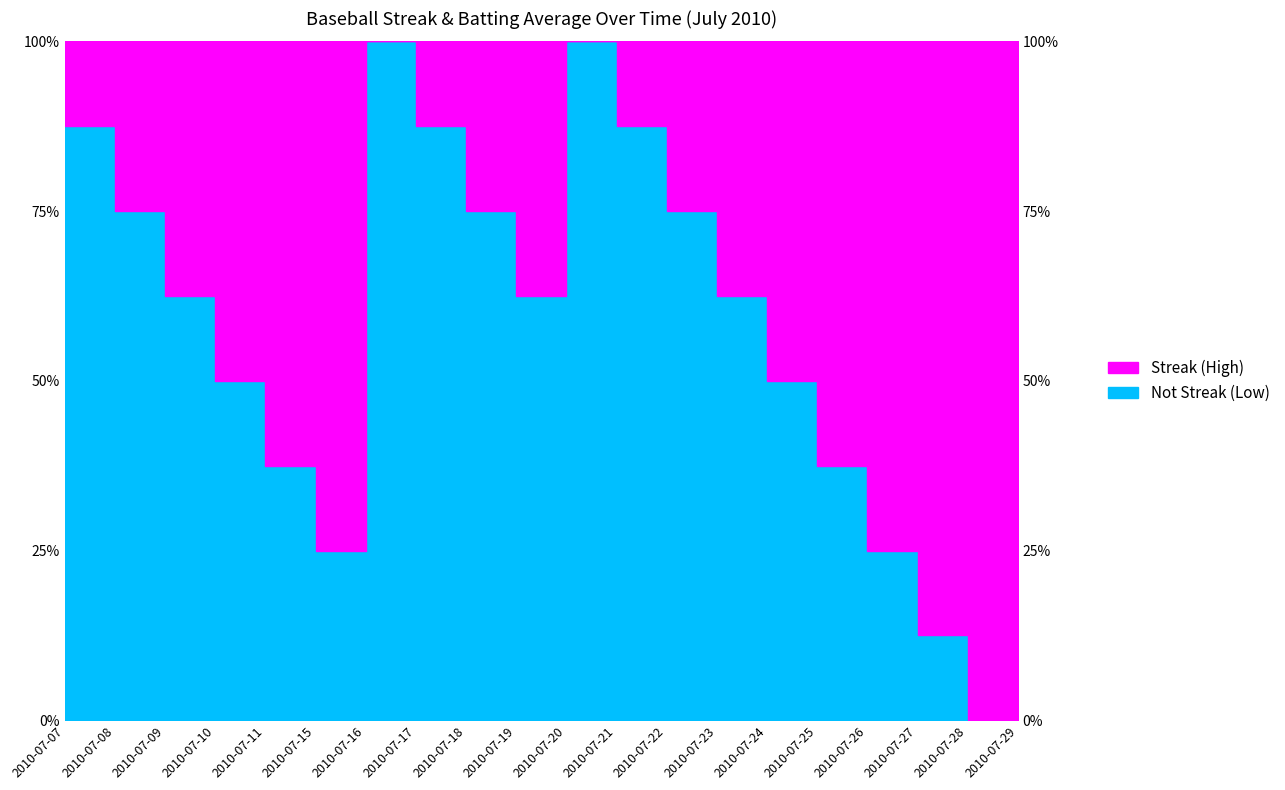

Reading left to right, extract all data points from this chart.

2010-07-07=87.5	2010-07-08=75.0	2010-07-09=62.5	2010-07-10=50.0	2010-07-11=37.5	2010-07-15=25.0	2010-07-16=100.0	2010-07-17=87.5	2010-07-18=75.0	2010-07-19=62.5	2010-07-20=100.0	2010-07-21=87.5	2010-07-22=75.0	2010-07-23=62.5	2010-07-24=50.0	2010-07-25=37.5	2010-07-26=25.0	2010-07-27=12.5	2010-07-28=0.0	2010-07-29=100.0